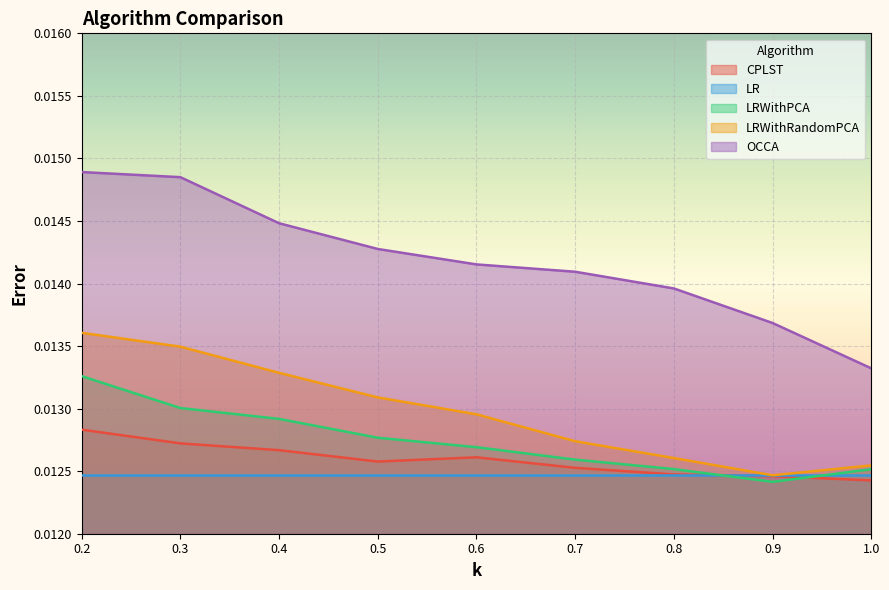

The OCCA series shows 0.0 at 0.6. True or false?

False